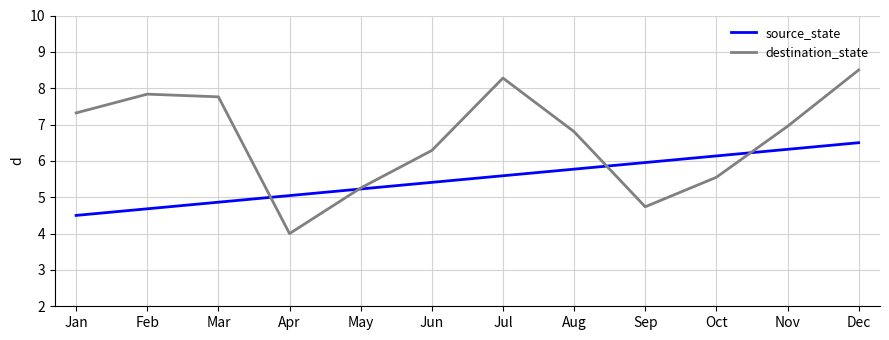

Does the chart have visible grid lines?

Yes